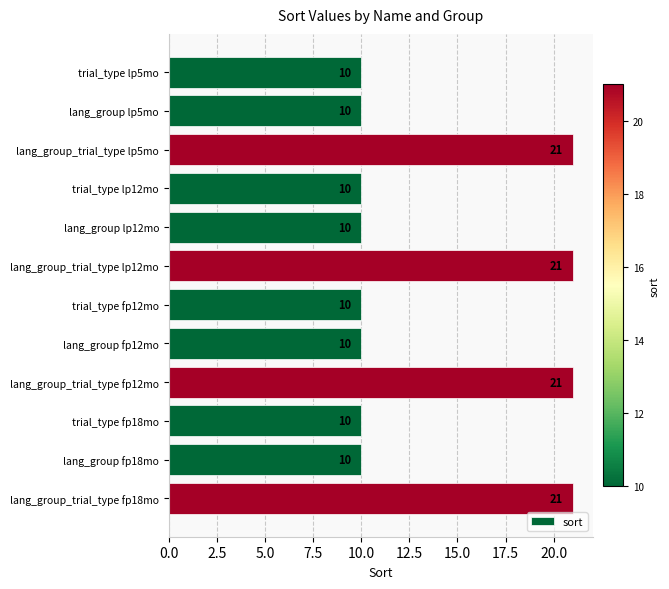

What is the difference between the second highest and second lowest values?

11